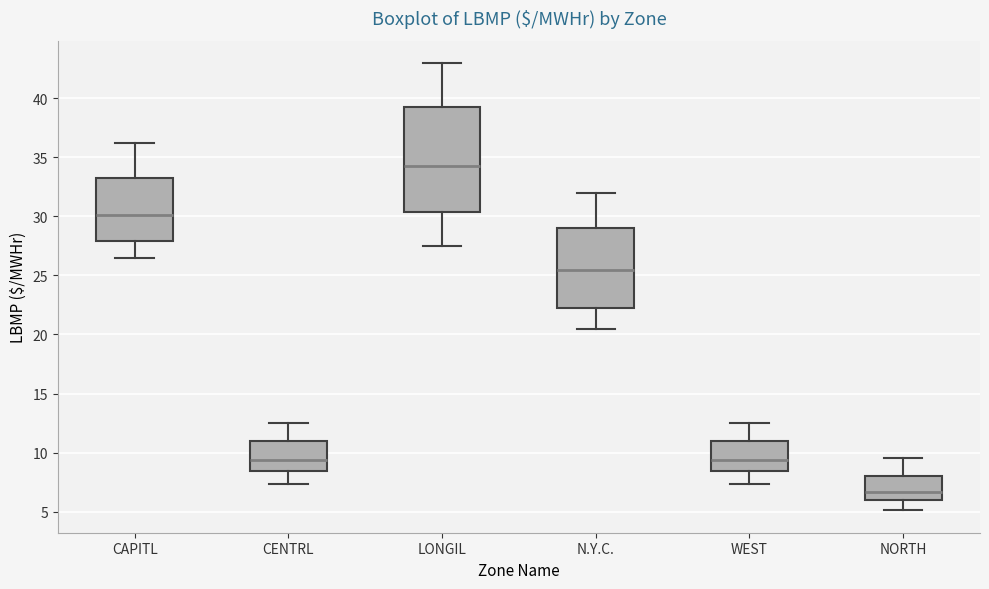

Reading left to right, read every box against the y-axis: the position of its median line, the range the box covers, and the ends of its whiskers. The values are not printed on the chart, so give them approximately, as read against the axis.

CAPITL: median 30.0, box 28.0 to 33.0, whiskers 26.5 to 36.0
CENTRL: median 9.5, box 8.5 to 11.0, whiskers 7.5 to 12.5
LONGIL: median 34.5, box 30.5 to 39.5, whiskers 27.5 to 43.0
N.Y.C.: median 25.5, box 22.0 to 29.0, whiskers 20.5 to 32.0
WEST: median 9.5, box 8.5 to 11.0, whiskers 7.5 to 12.5
NORTH: median 6.5, box 6.0 to 8.0, whiskers 5.0 to 9.5